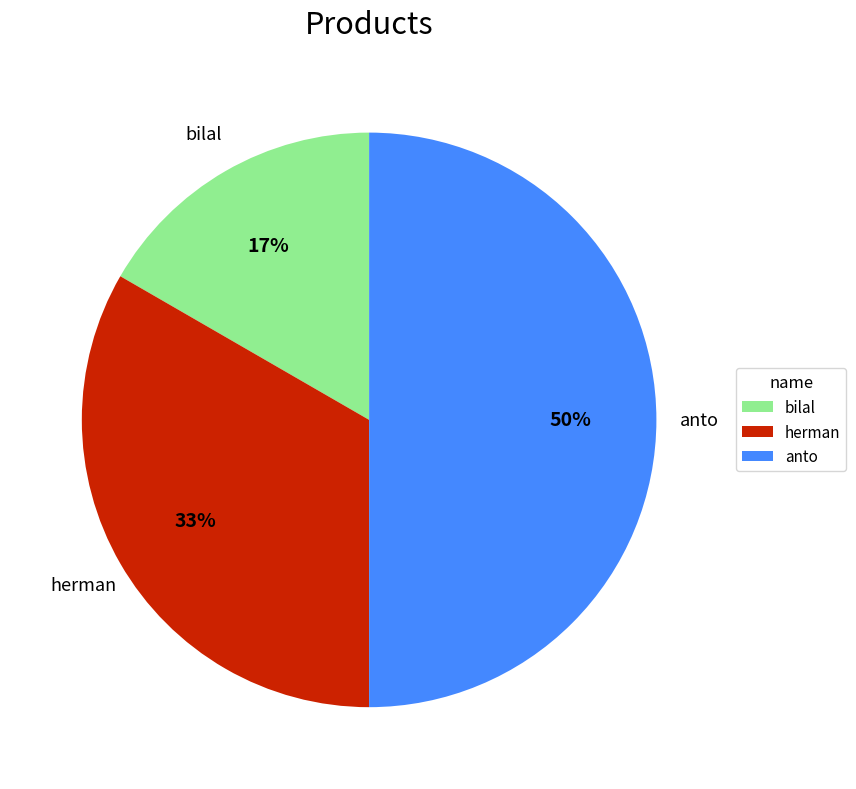

What is the ratio of the value at bilal to the value at anto?

0.3